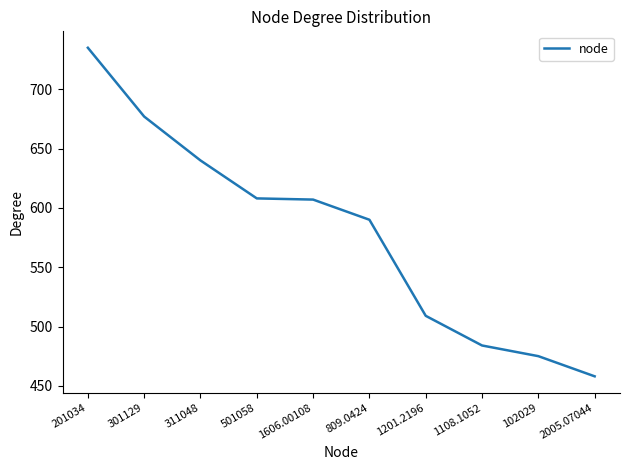

What is the difference between the maximum and minimum values?

277